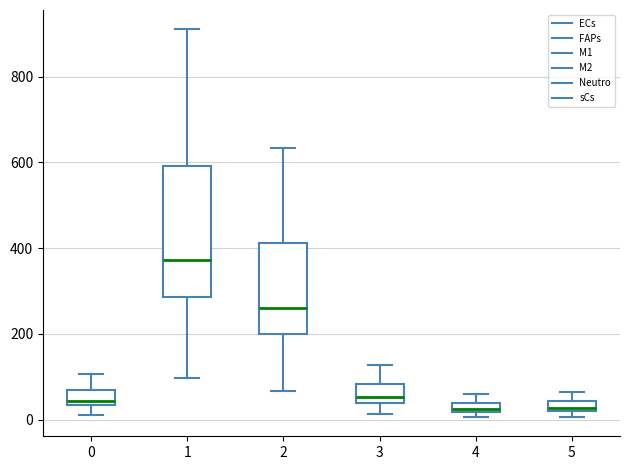

Comparing the boxes themselves (not the whiskers), which one is the tallest?

1